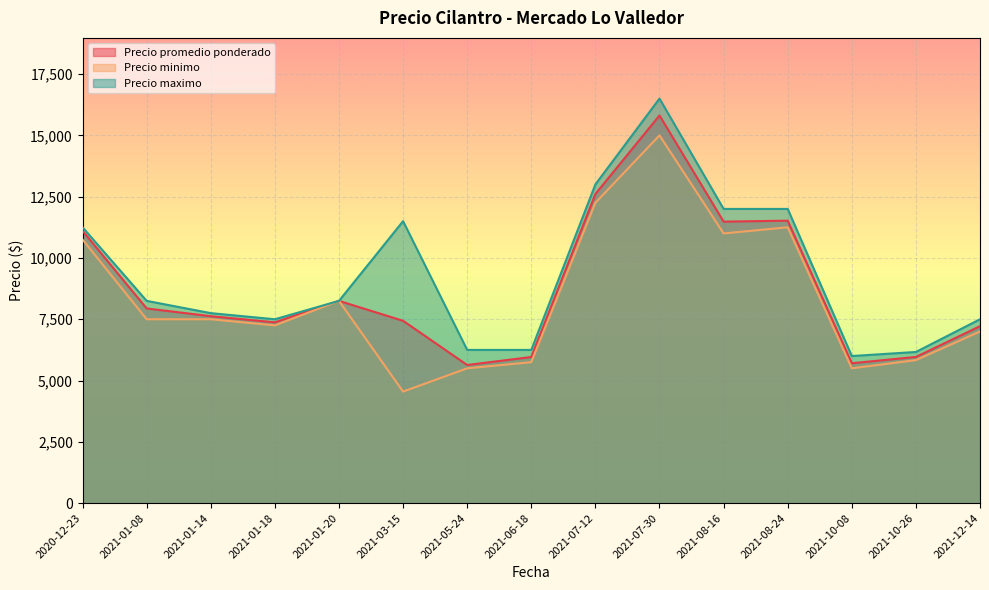

What is the approximate value of Precio minimo at 2021-01-20?

8250.0